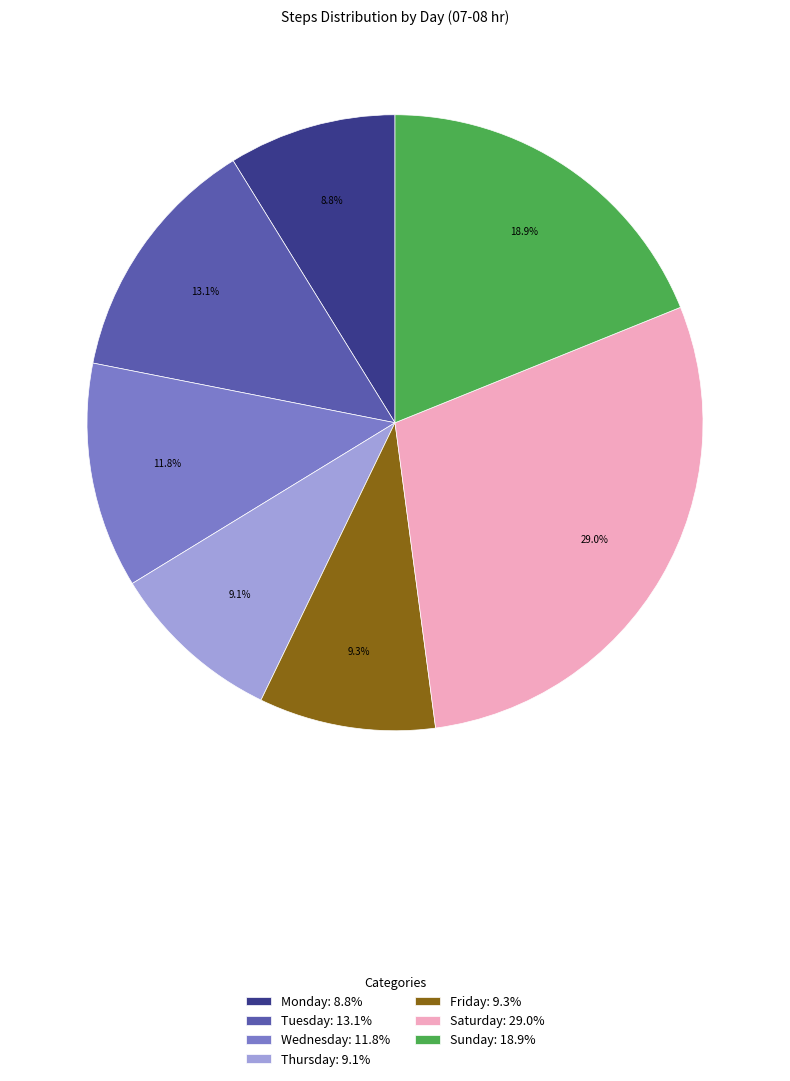

Which has a higher value, Saturday: 29.0% or Tuesday: 13.1%?

Saturday: 29.0%